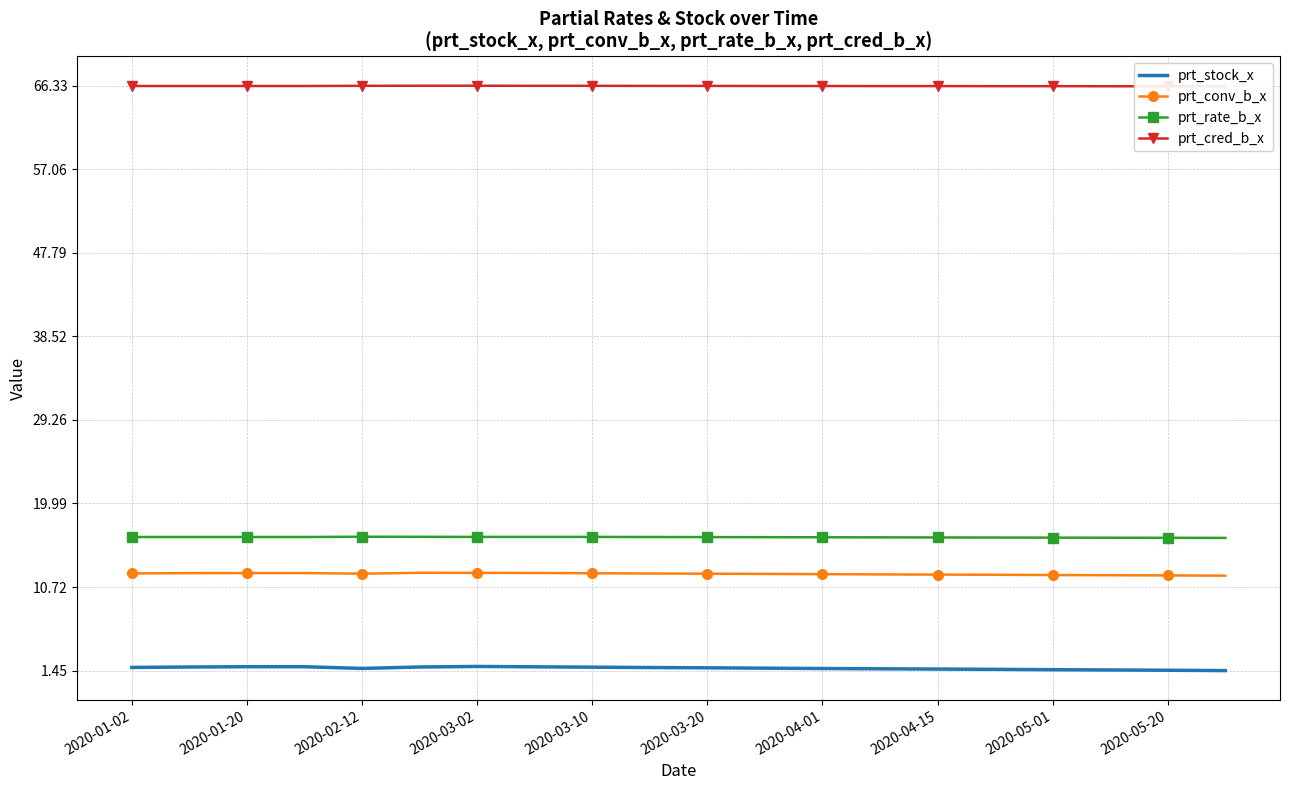

True or false: prt_rate_b_x and prt_stock_x intersect in this chart.

False